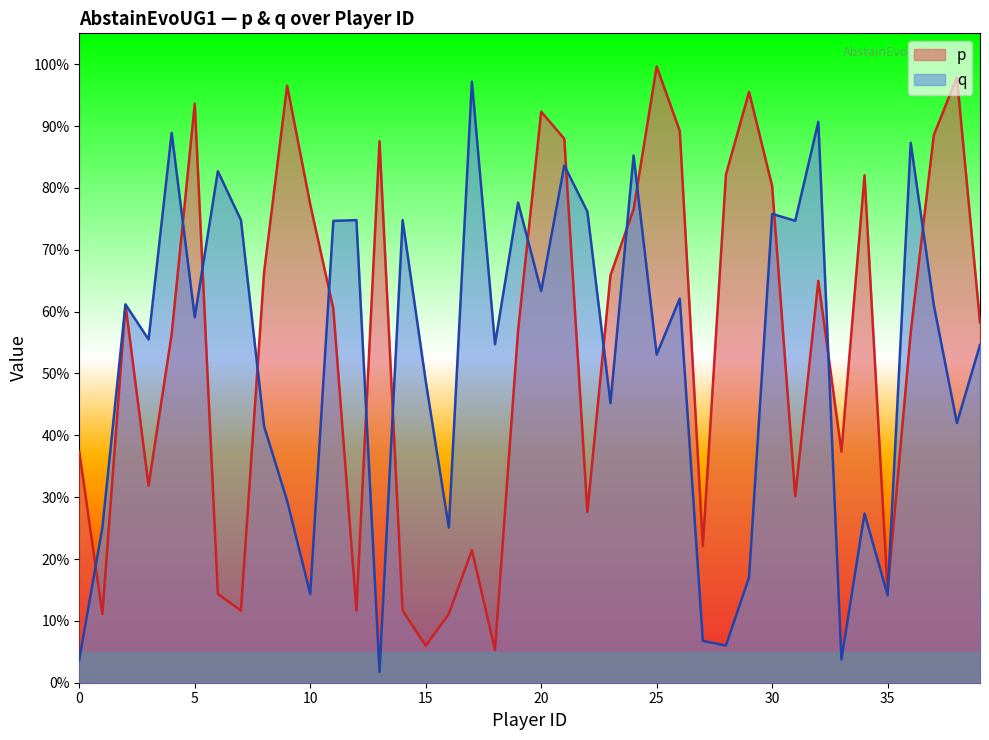

Reading right to left, what are all the values shown in this chart?

p: 0.6	1.0	0.9	0.6	0.1	0.8	0.4	0.6	0.3	0.8	1.0	0.8	0.2	0.9	1.0	0.8	0.7	0.3	0.9	0.9	0.6	0.1	0.2	0.1	0.1	0.1	0.9	0.1	0.6	0.8	1.0	0.7	0.1	0.1	0.9	0.6	0.3	0.6	0.1	0.4
q: 0.5	0.4	0.6	0.9	0.1	0.3	0.0	0.9	0.7	0.8	0.2	0.1	0.1	0.6	0.5	0.9	0.5	0.8	0.8	0.6	0.8	0.5	1.0	0.3	0.5	0.7	0.0	0.7	0.7	0.1	0.3	0.4	0.7	0.8	0.6	0.9	0.6	0.6	0.3	0.0